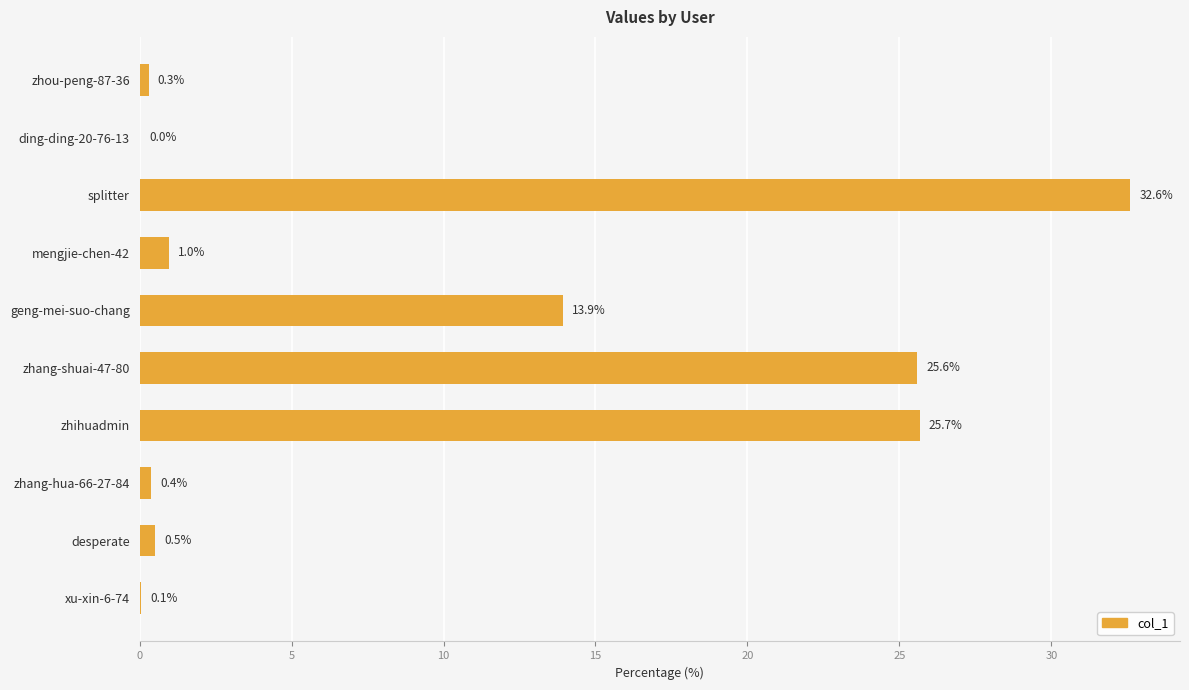

What is the sum of the values at desperate and mengjie-chen-42?

1.5